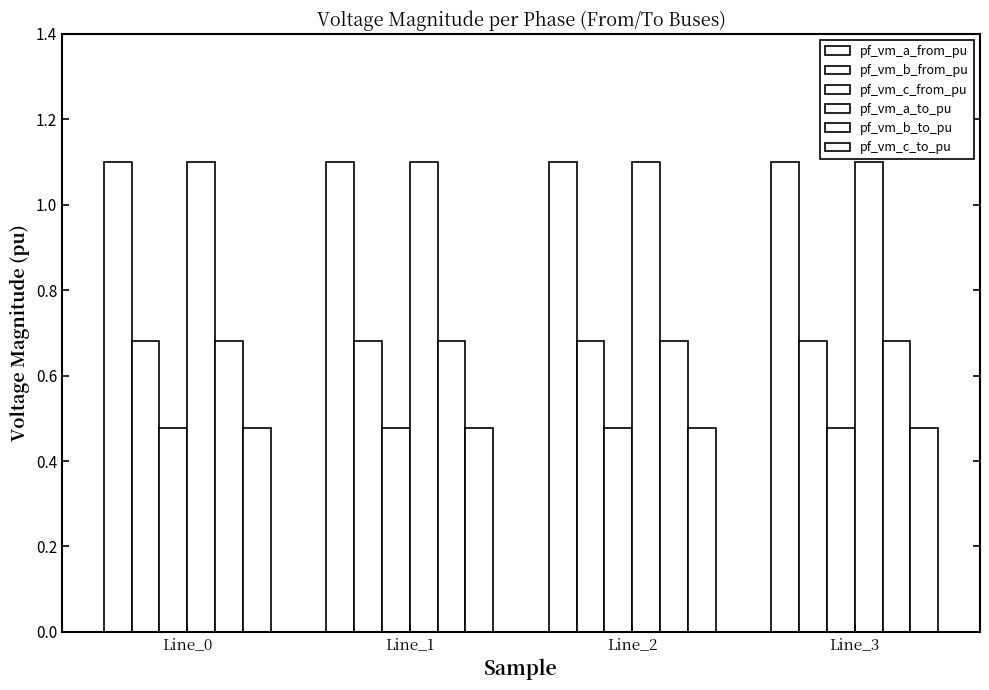

List the series in order of their peak value, highest first.

pf_vm_a_from_pu, pf_vm_a_to_pu, pf_vm_b_from_pu, pf_vm_b_to_pu, pf_vm_c_from_pu, pf_vm_c_to_pu